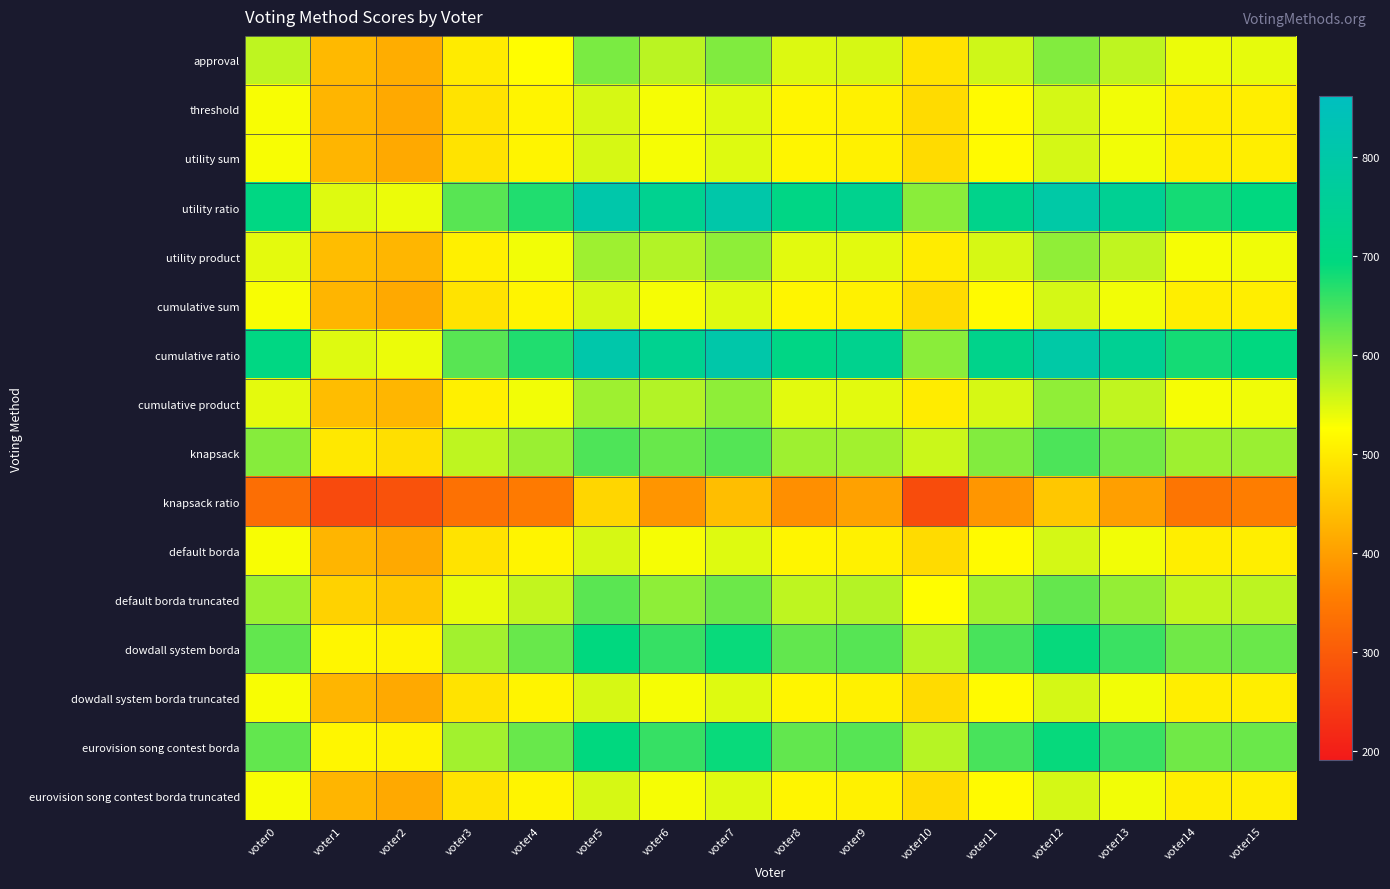

What is the difference between the highest and lowest values at voter6?

350